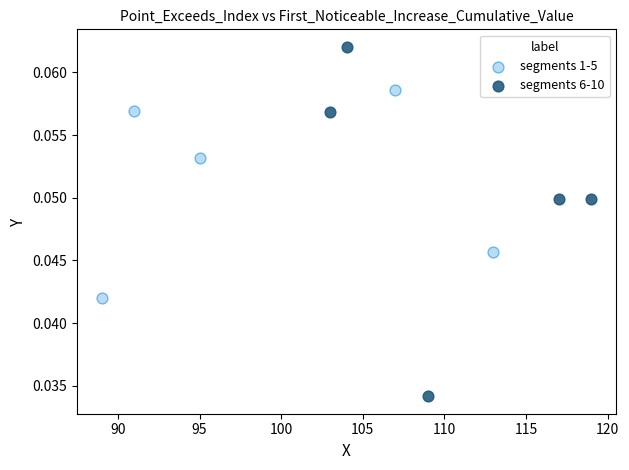

Which series has the largest Y range (max minus min)?

segments 6-10